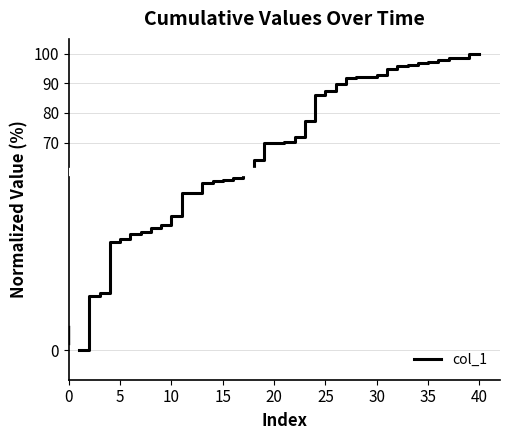

What is the average value?

68.6